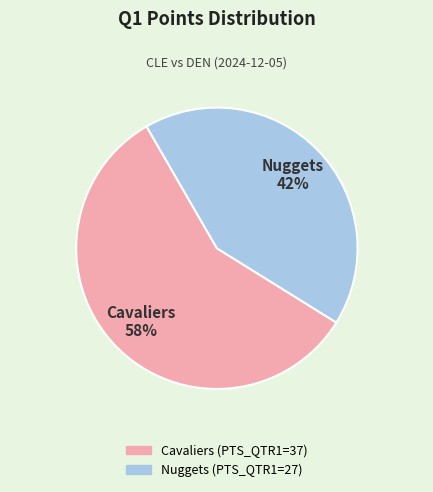

The Cavaliers slice represents 58% of the pie. True or false?

True